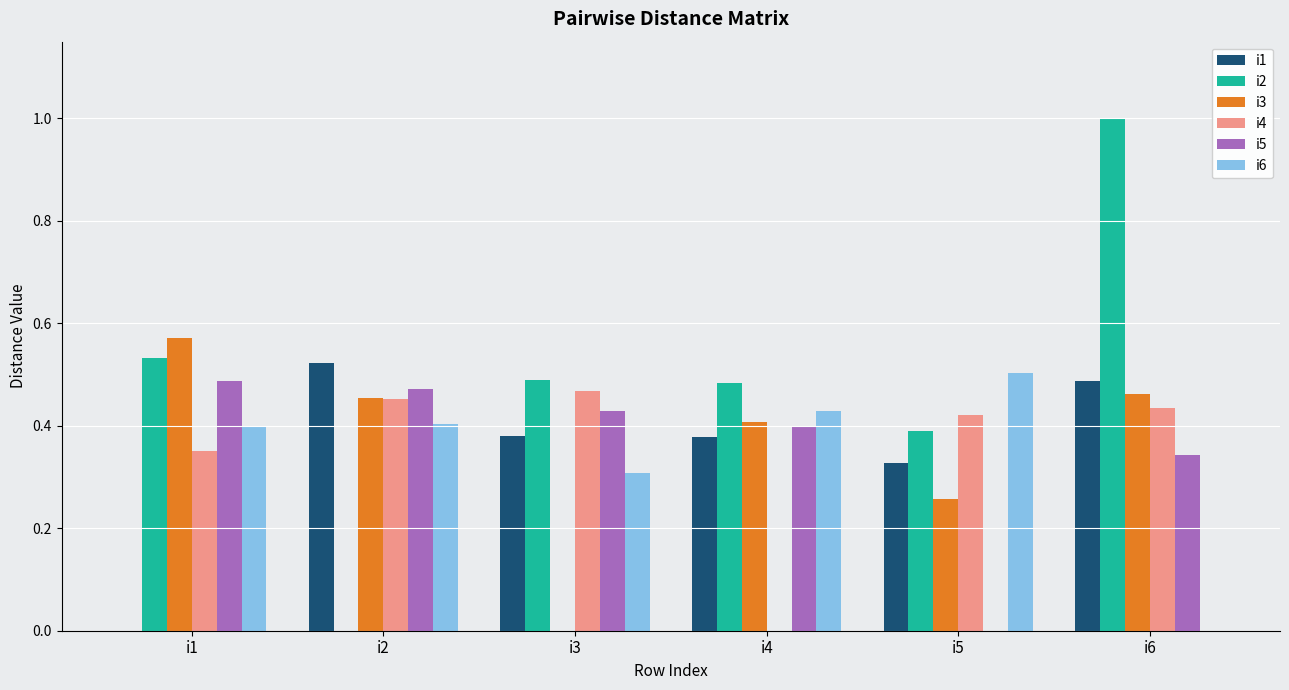

At which category is the sum across all series the highest?

i6